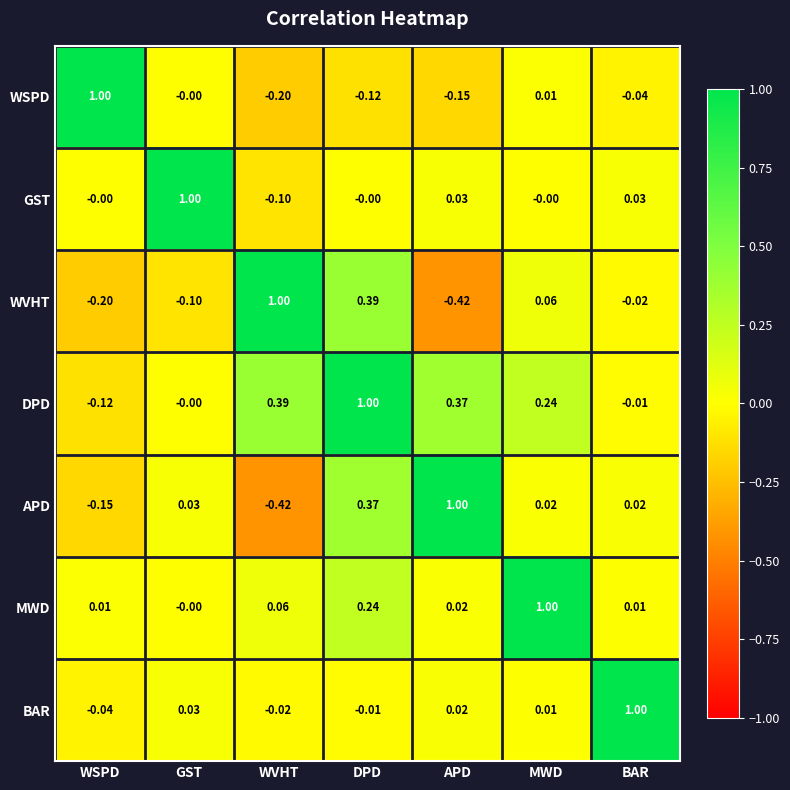

Rank the categories by WSPD value from lowest to highest.

WVHT, APD, DPD, BAR, GST, MWD, WSPD